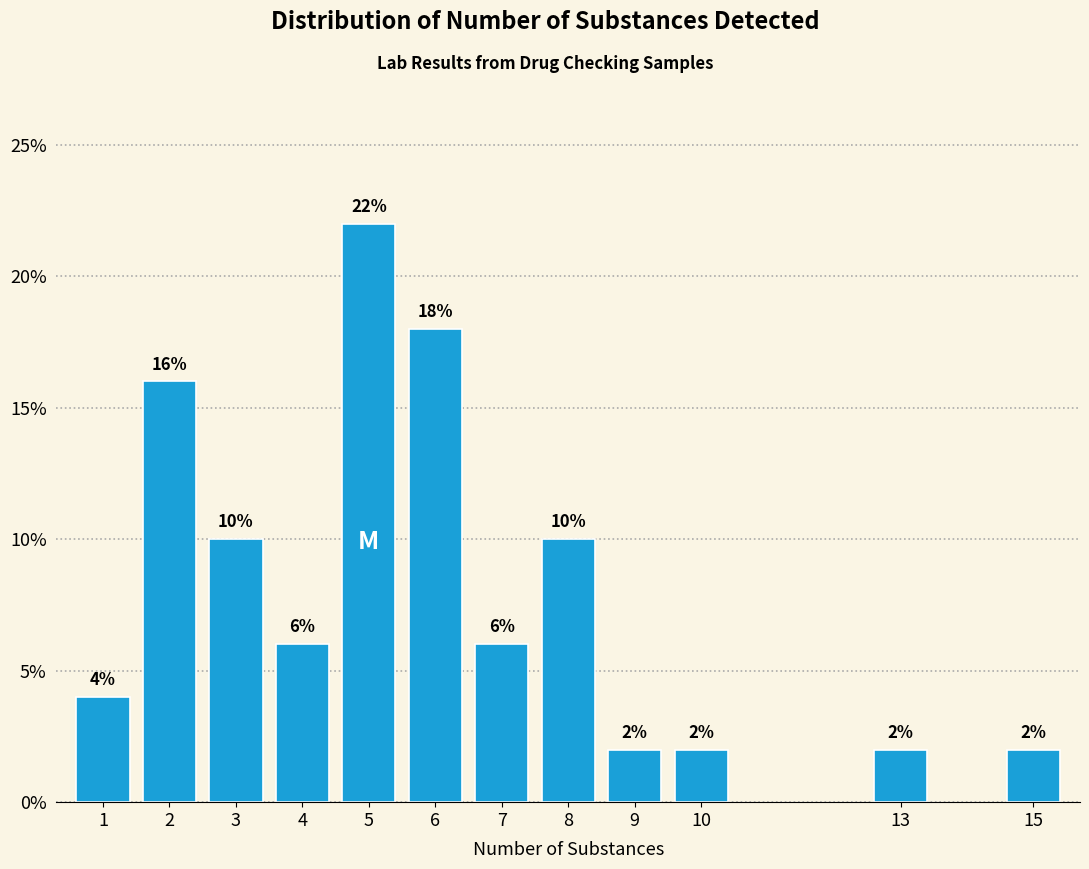

Reading left to right, extract all data points from this chart.

1=4	2=16	3=10	4=6	5=22	6=18	7=6	8=10	9=2	10=2	13=2	15=2